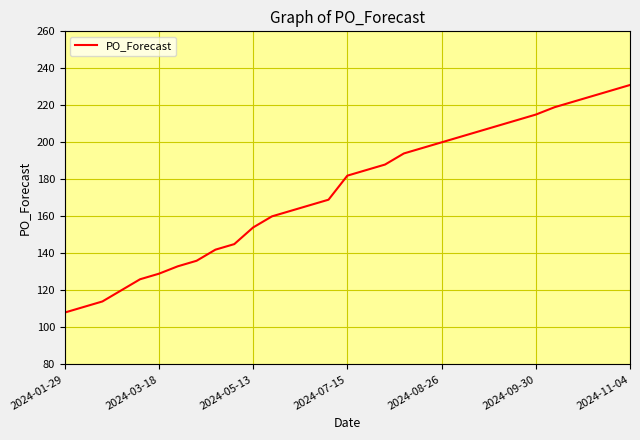

What is the maximum value shown in the chart?

231